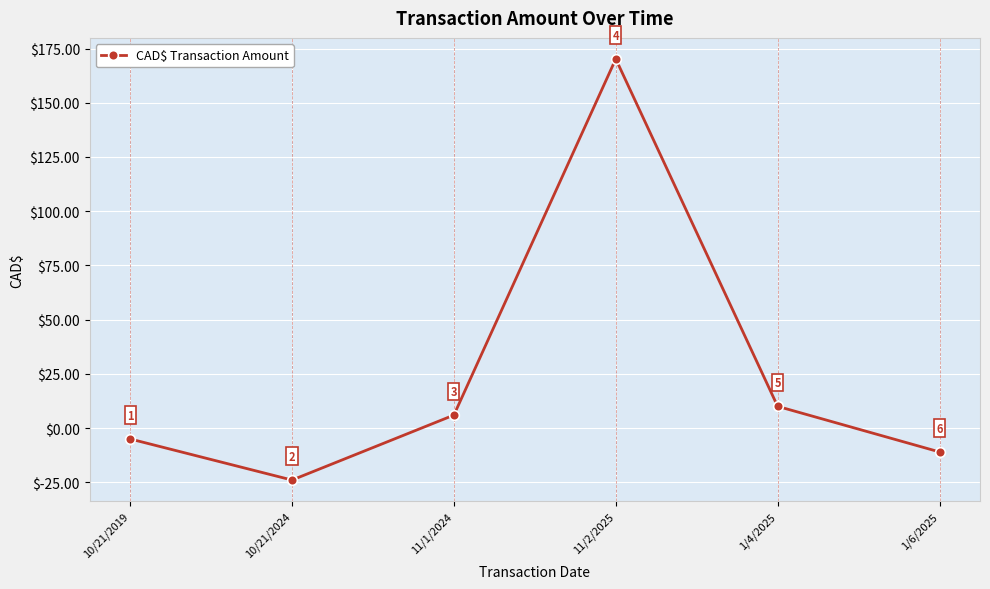

How many values are below zero?

3